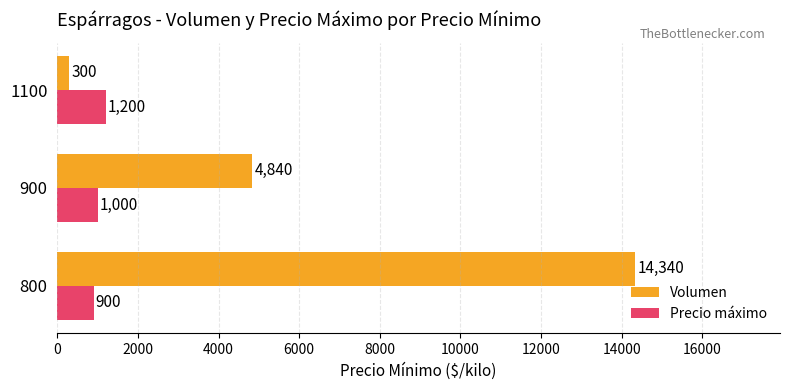

Count the Precio máximo values in the range 900 to 1200.

3